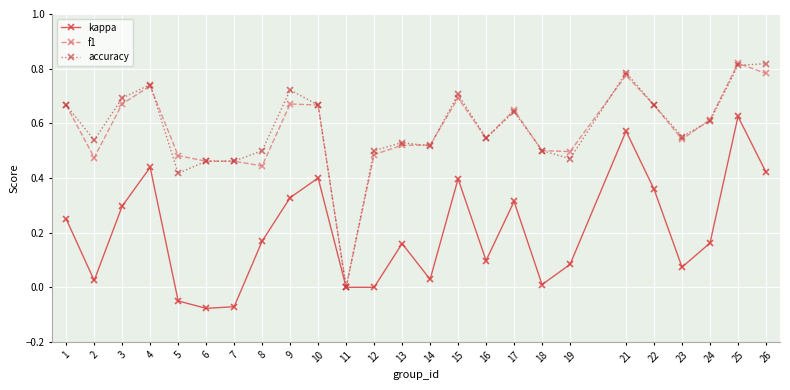

True or false: accuracy has more than 1 points higher than both neighbors.

True